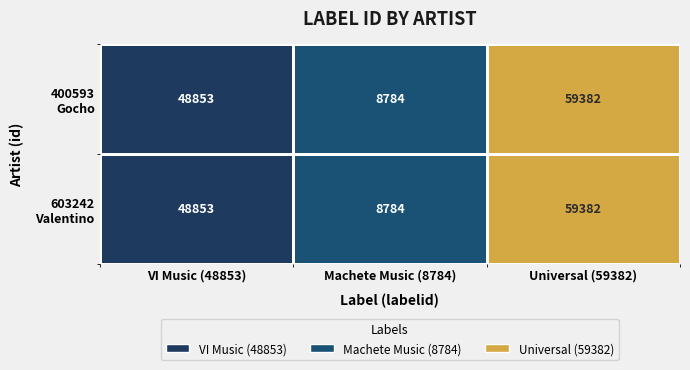

Rank the series by their maximum value, from lowest to highest.

Valentino, Gocho